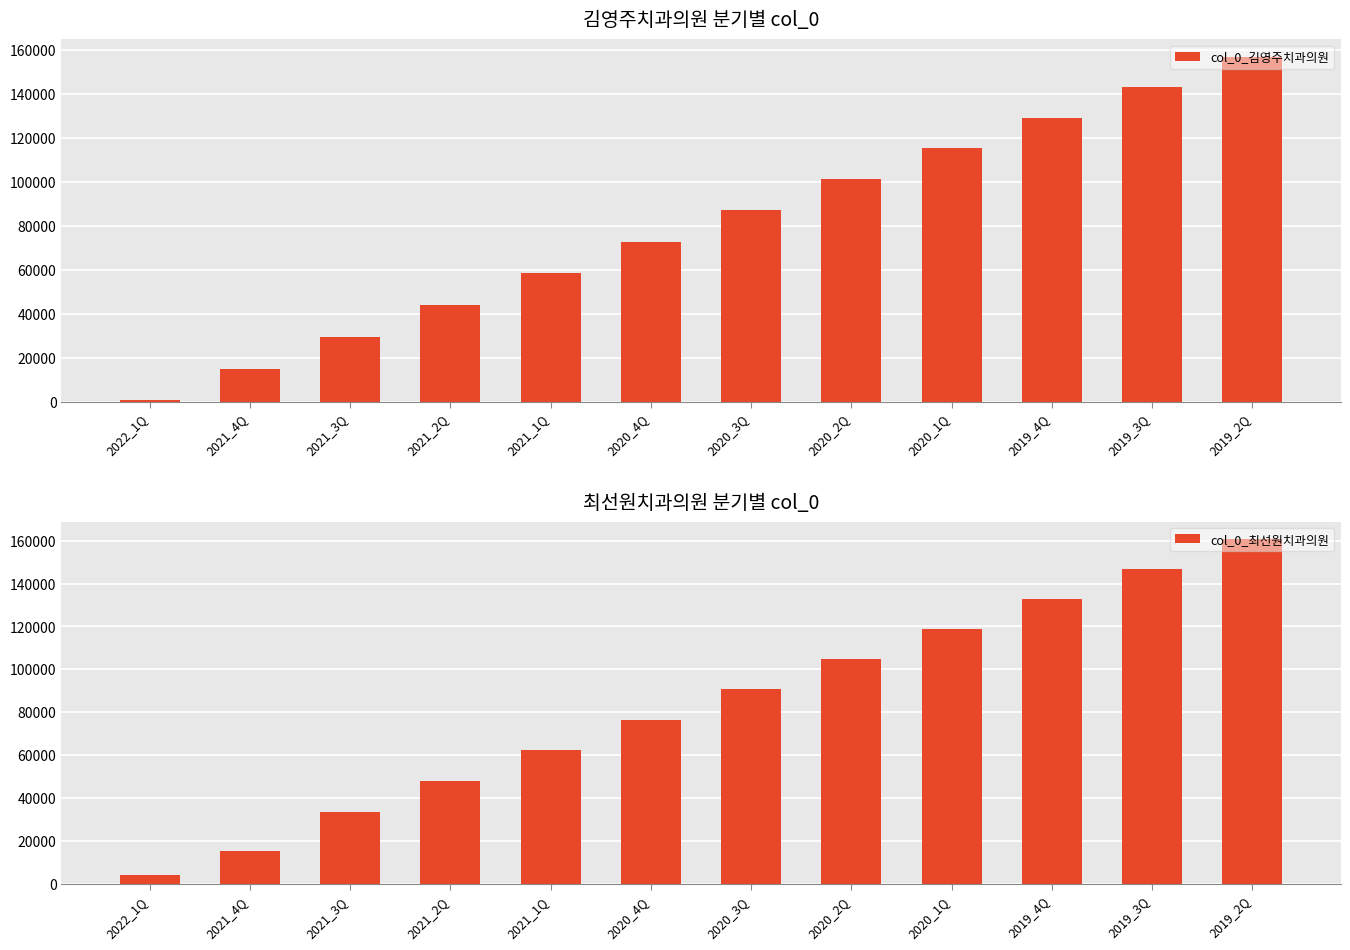

How many data points in col_0_김영주치과의원 are above 86896?

5